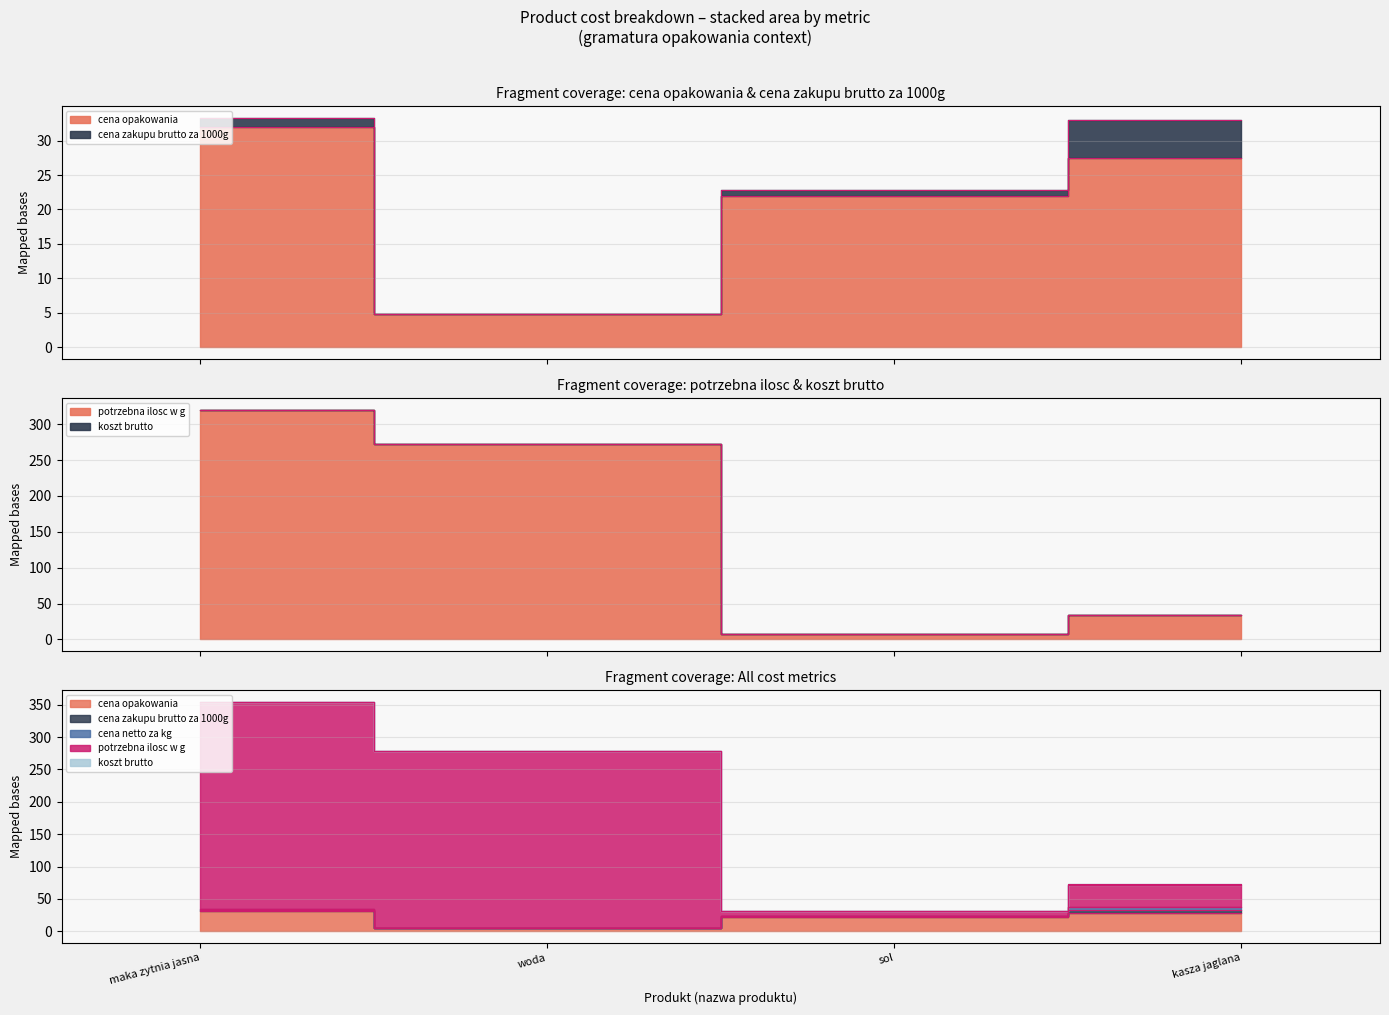

Does the chart have visible grid lines?

Yes